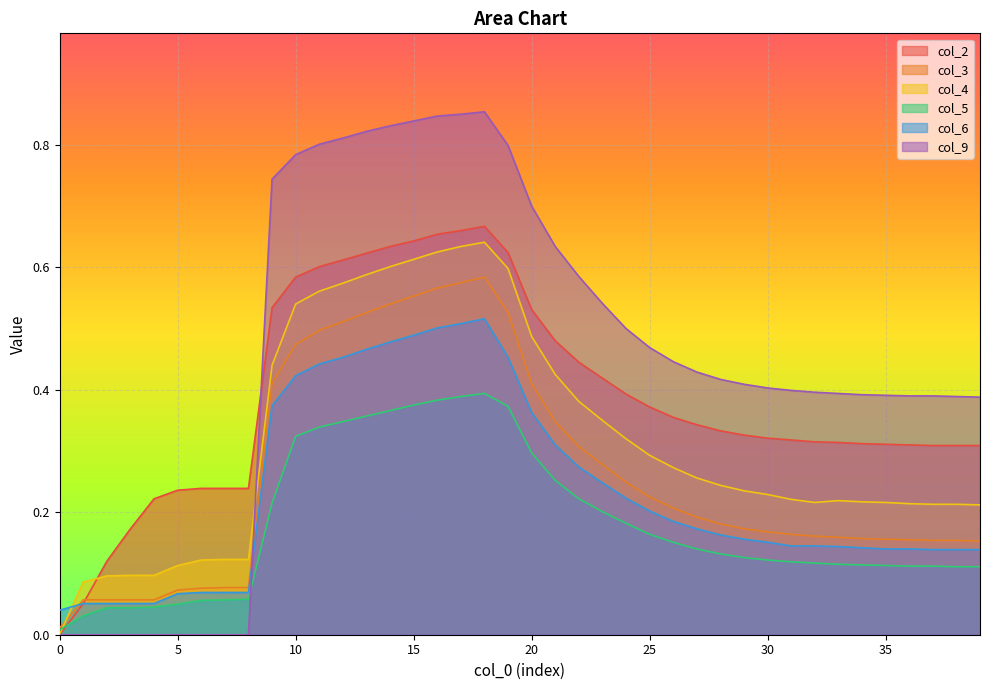

Which has a higher value, 6 or 19?

19